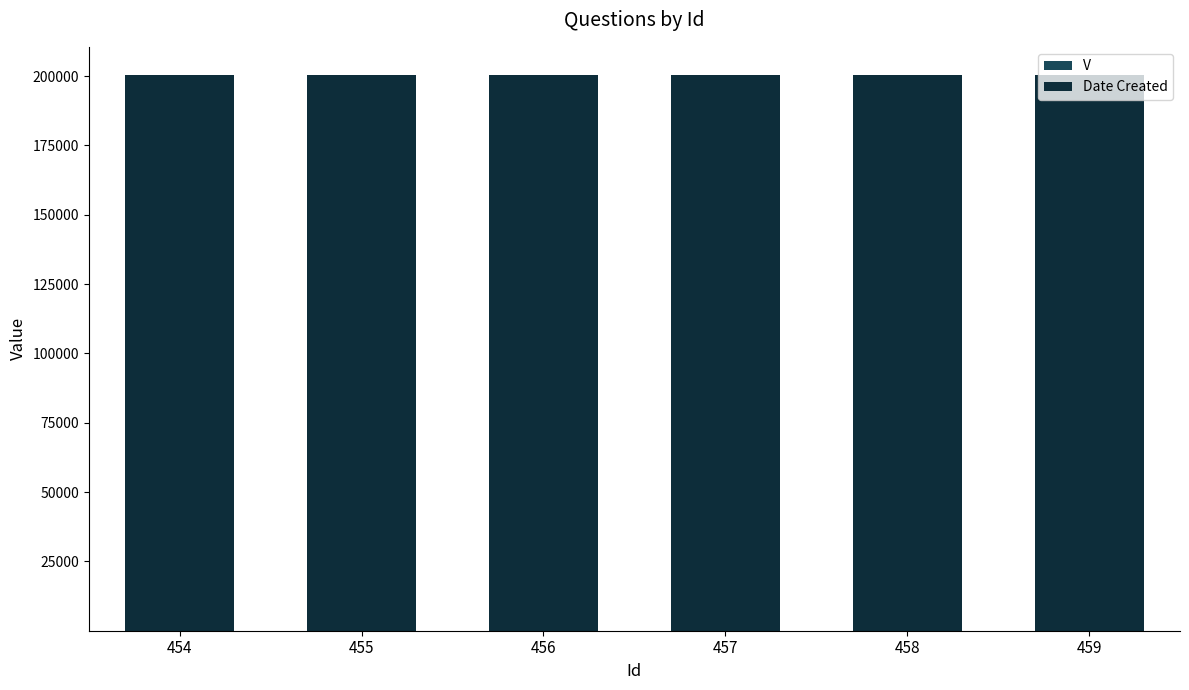

The value of V at 459 is 1. True or false?

True